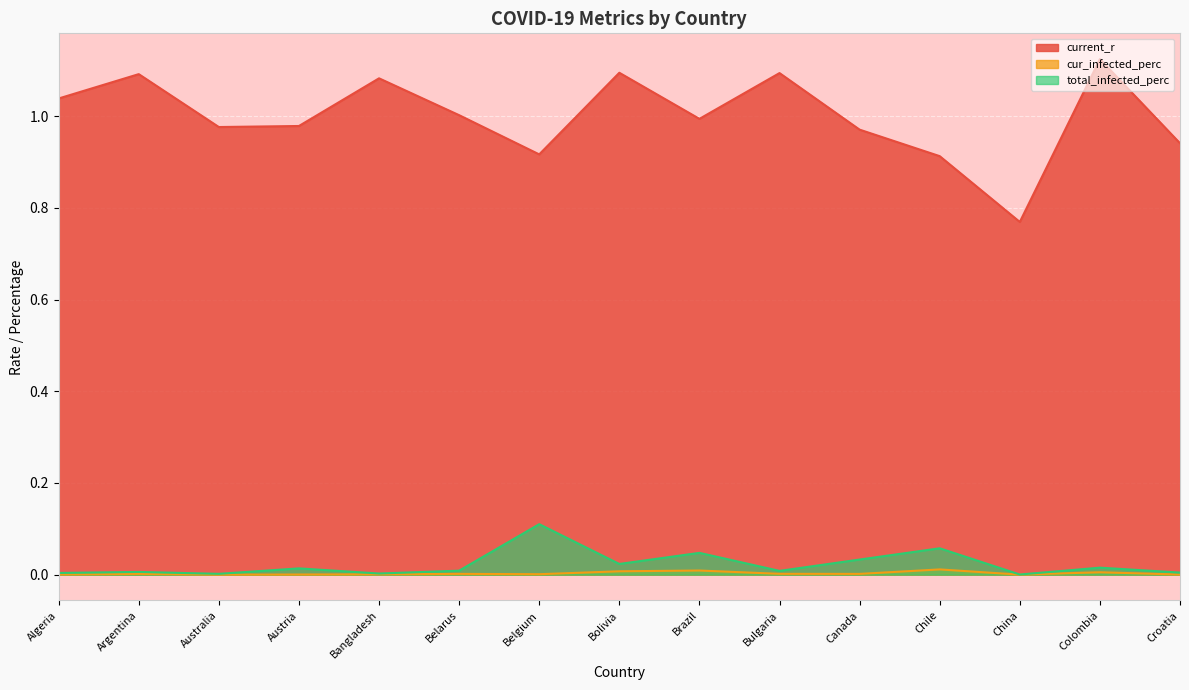

The cur_infected_perc series shows 0.0 at Argentina. True or false?

False